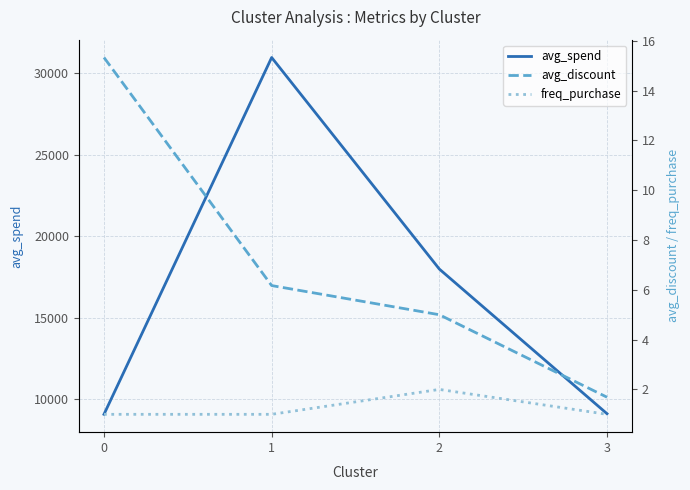

What is the approximate value of avg_spend at 1?

30981.2